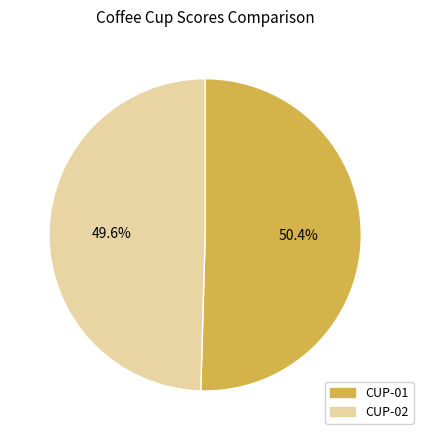

True or false: CUP-01 accounts for 62% of the total.

False